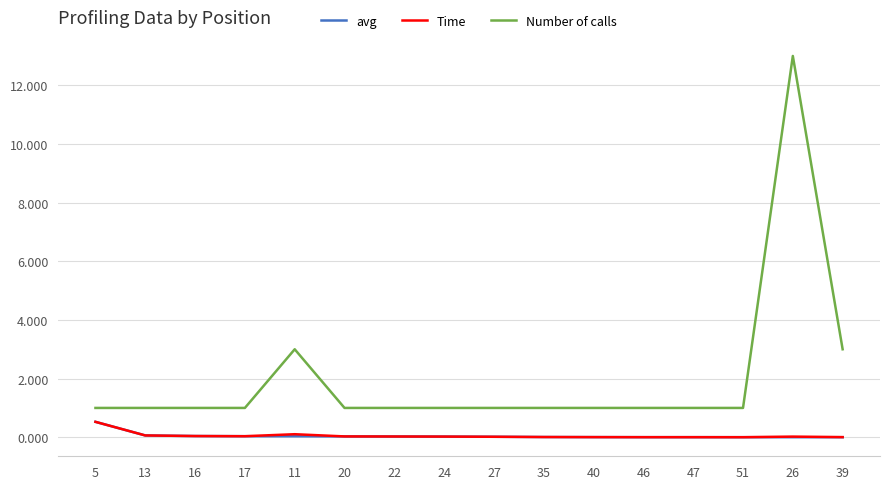

What is the difference between the highest and lowest values at 20?

1.0